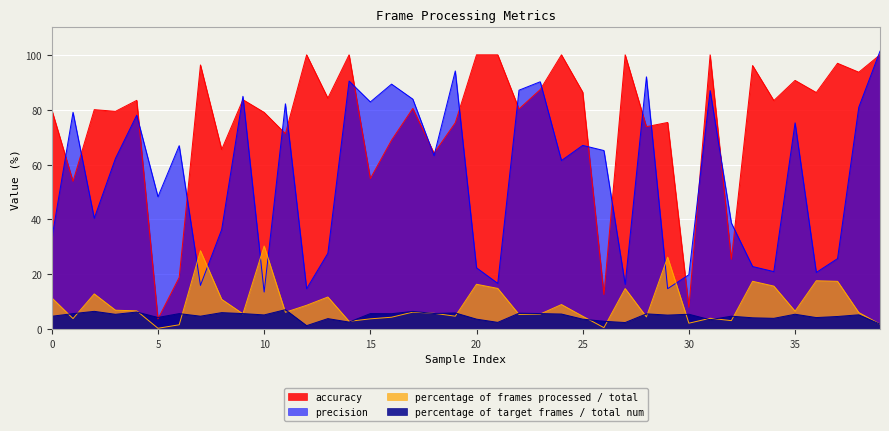

How many interior local peaks does the percentage of target frames / total num series have?

15